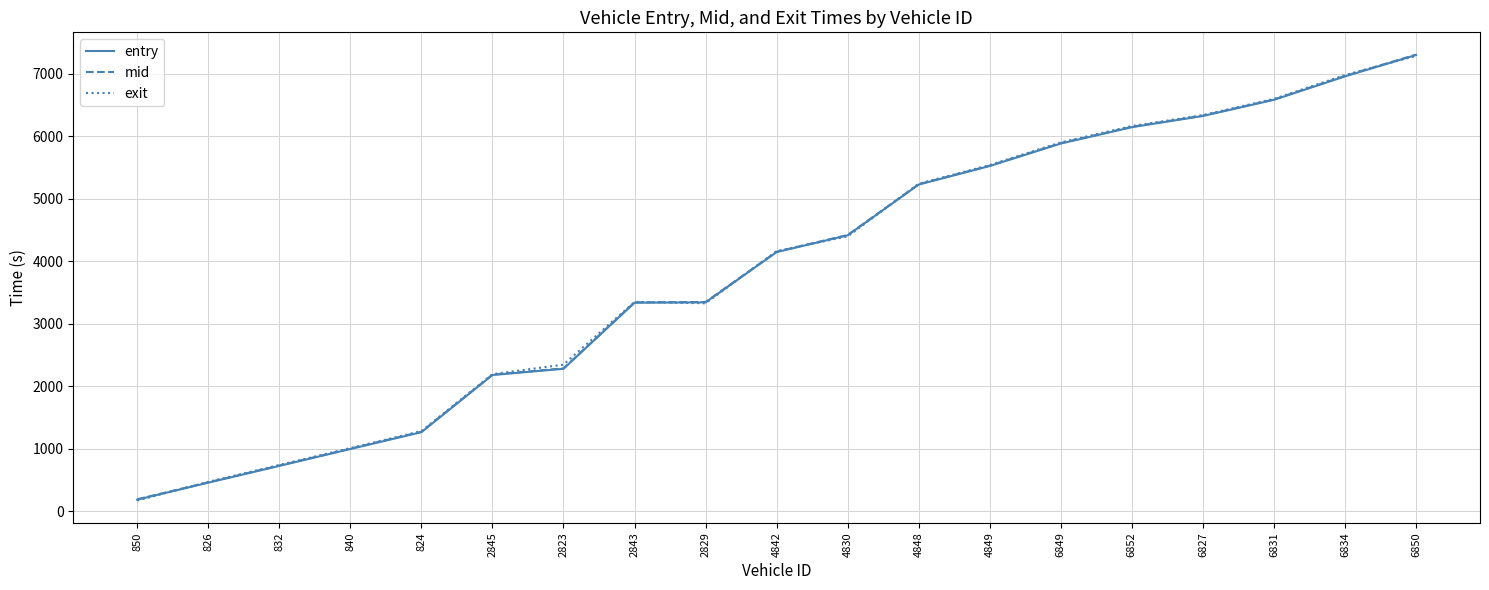

What position from the left is 6852?

15